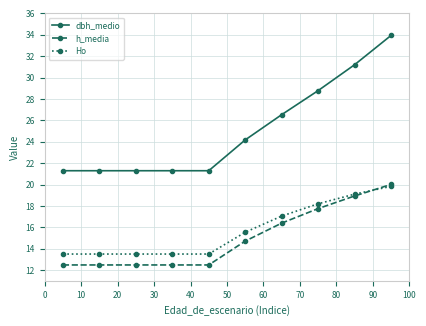

How many lines are shown in the chart?

3